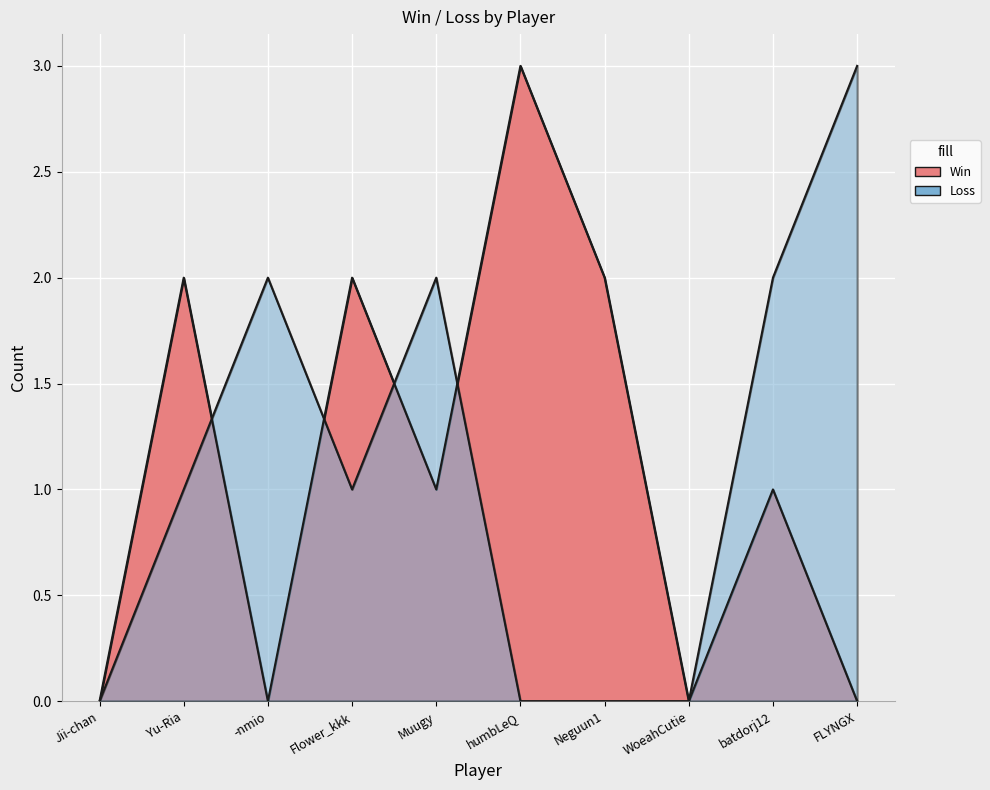

What is the sum of all Win values?

11